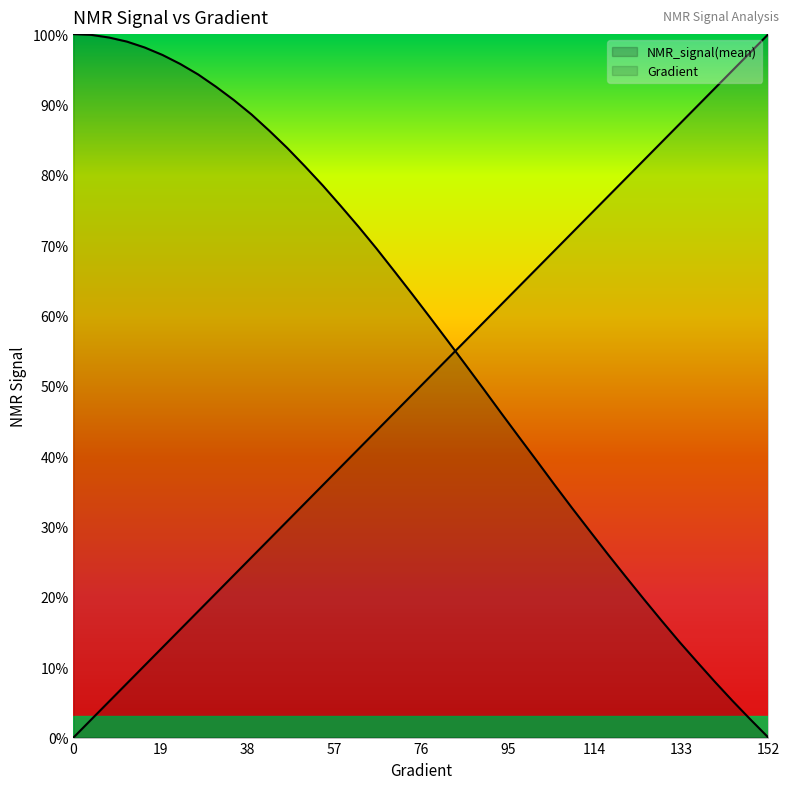

Reading left to right, what are all the values shown in this chart?

Gradient: 0.0	2.6	5.1	7.7	10.3	12.8	15.4	17.9	20.5	23.1	25.6	28.2	30.8	33.3	35.9	38.5	41.0	43.6	46.2	48.7	51.3	53.8	56.4	59.0	61.5	64.1	66.7	69.2	71.8	74.4	76.9	79.5	82.1	84.6	87.2	89.7	92.3	94.9	97.4	100.0
NMR_signal(mean): 100.0	99.9	99.5	98.9	98.1	97.0	95.7	94.3	92.5	90.6	88.6	86.2	83.8	81.2	78.5	75.6	72.6	69.5	66.3	63.1	59.8	56.4	53.0	49.6	46.1	42.7	39.4	35.9	32.6	29.3	26.0	22.9	19.7	16.6	13.6	10.8	7.9	5.2	2.6	0.0